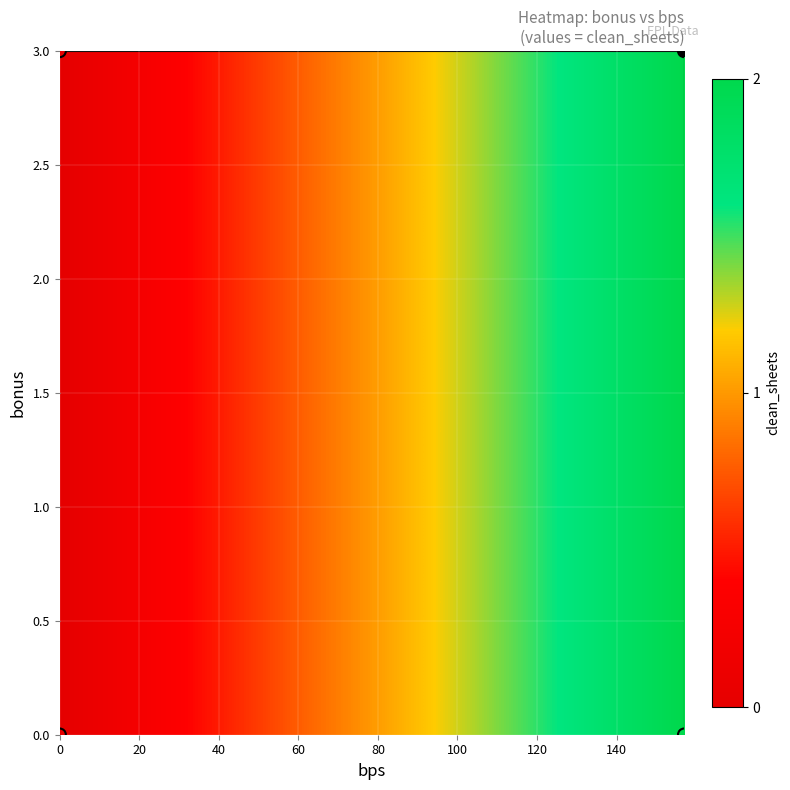

What is the range of Y values (max minus min)?

3